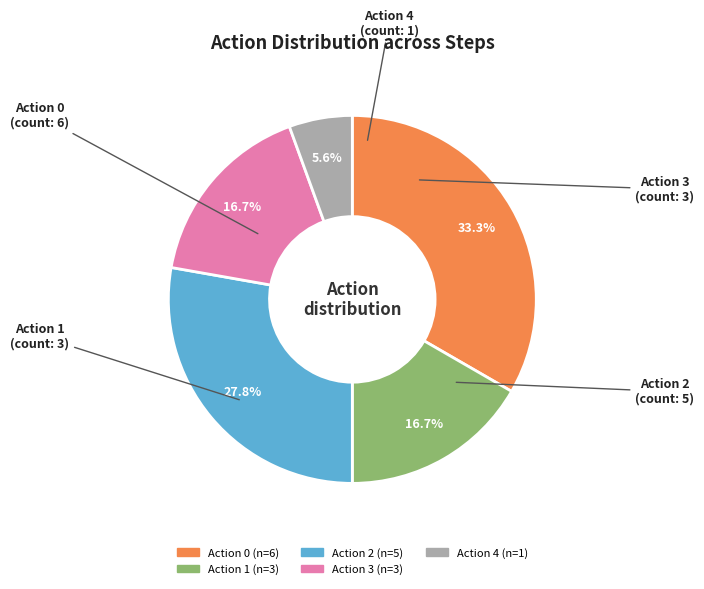

What is the ratio of the value at Action 1 to the value at Action 3?

1.0